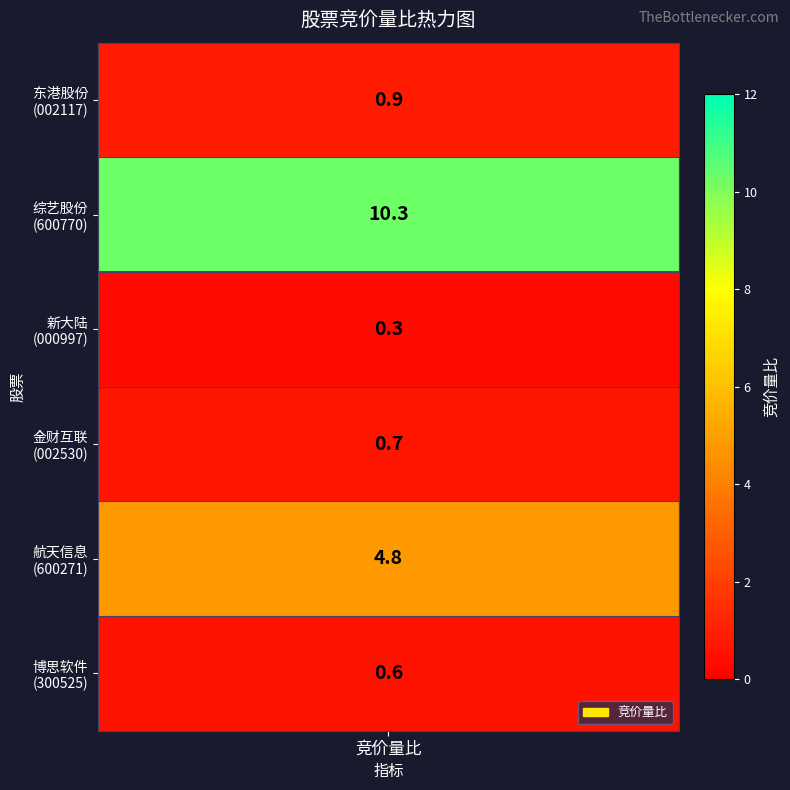

What is the difference between the second highest and second lowest values?

4.2